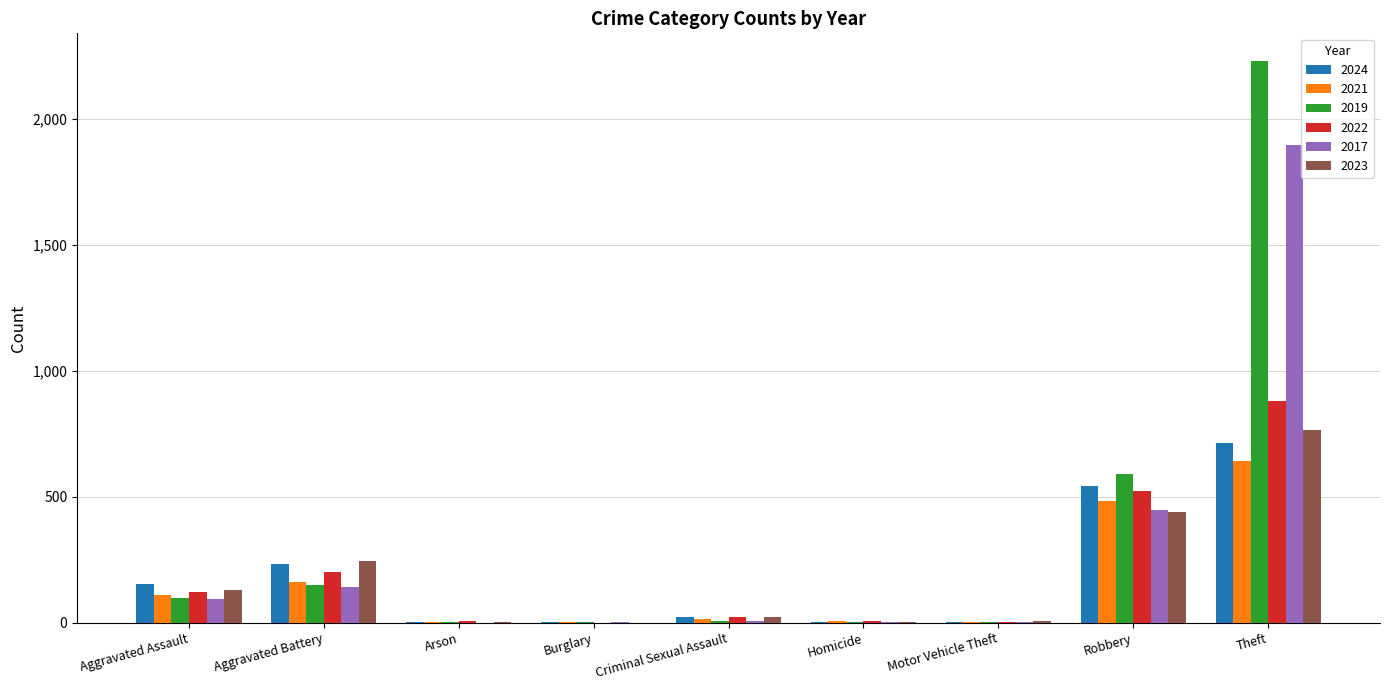

At which category is the sum across all series the highest?

Theft